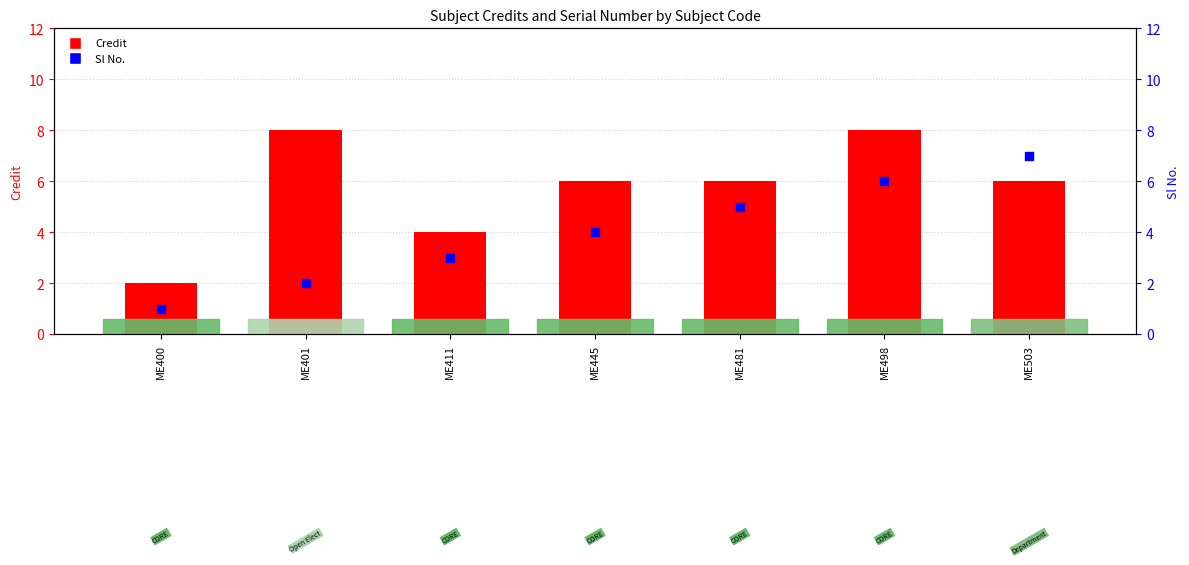

Is the value of Sl No. at ME498 greater than the value of Credit at ME400?

Yes